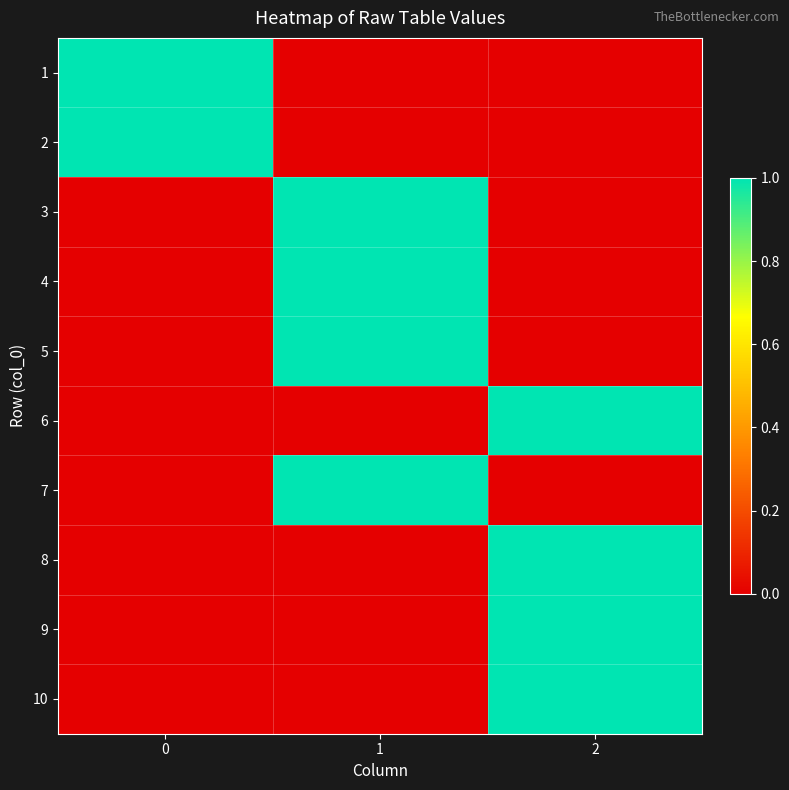

Reading right to left, list all the values displayed in this chart.

1: 2=0	1=0	0=1
2: 2=0	1=0	0=1
3: 2=0	1=1	0=0
4: 2=0	1=1	0=0
5: 2=0	1=1	0=0
6: 2=1	1=0	0=0
7: 2=0	1=1	0=0
8: 2=1	1=0	0=0
9: 2=1	1=0	0=0
10: 2=1	1=0	0=0